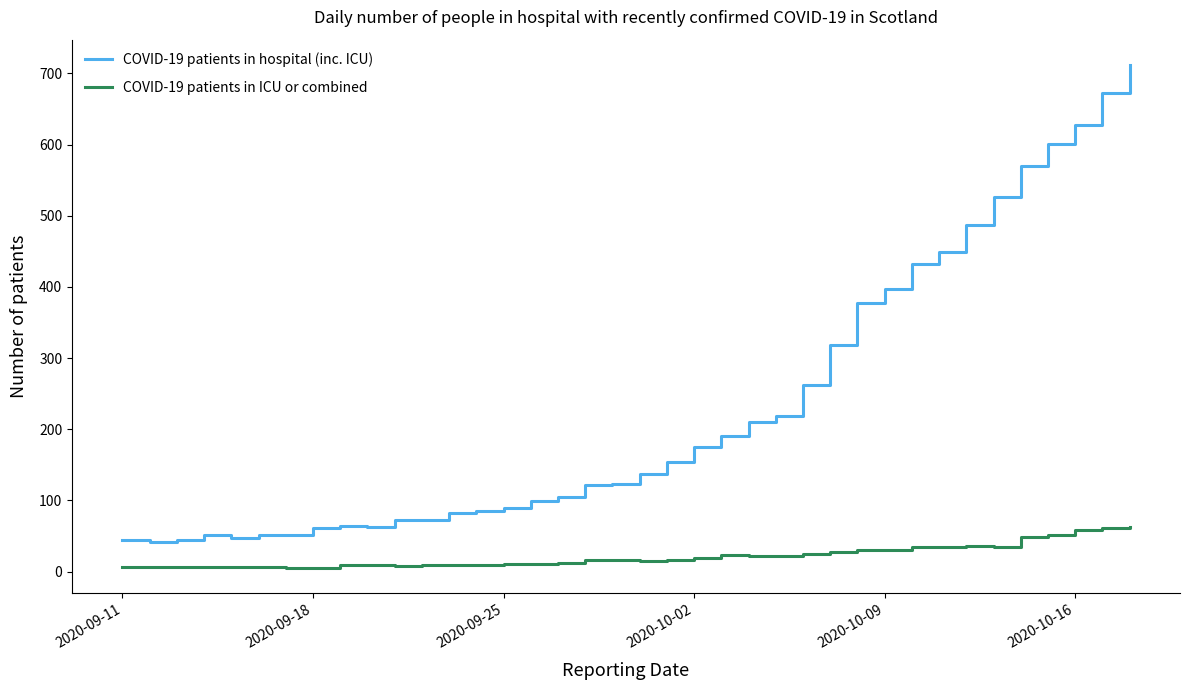

How many lines are shown in the chart?

2